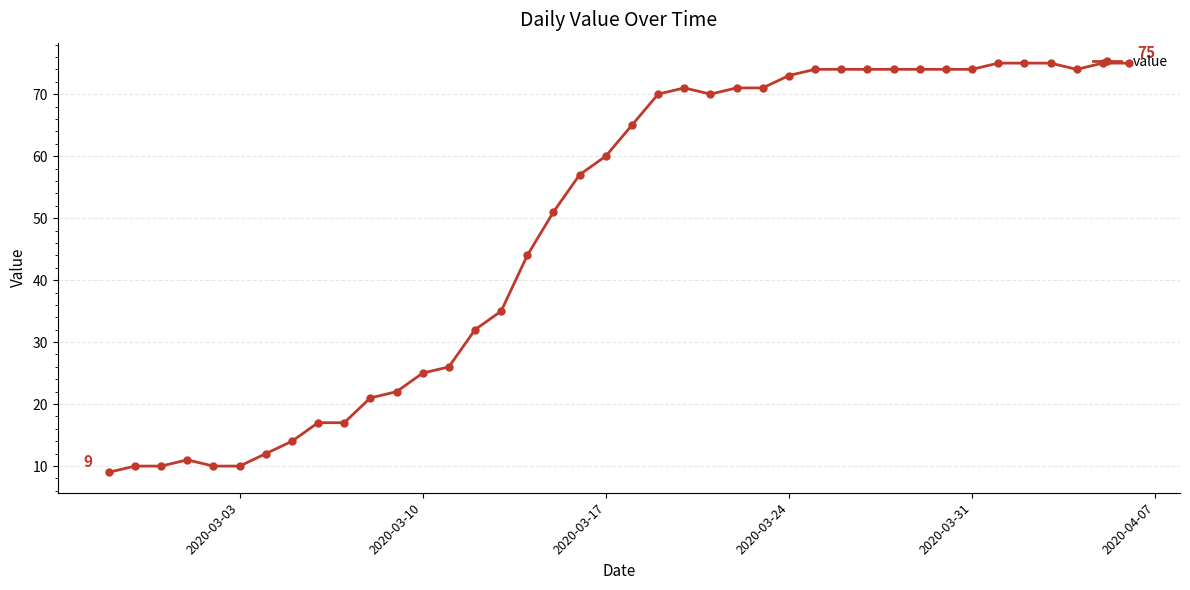

What is the difference between the maximum and minimum values?

66